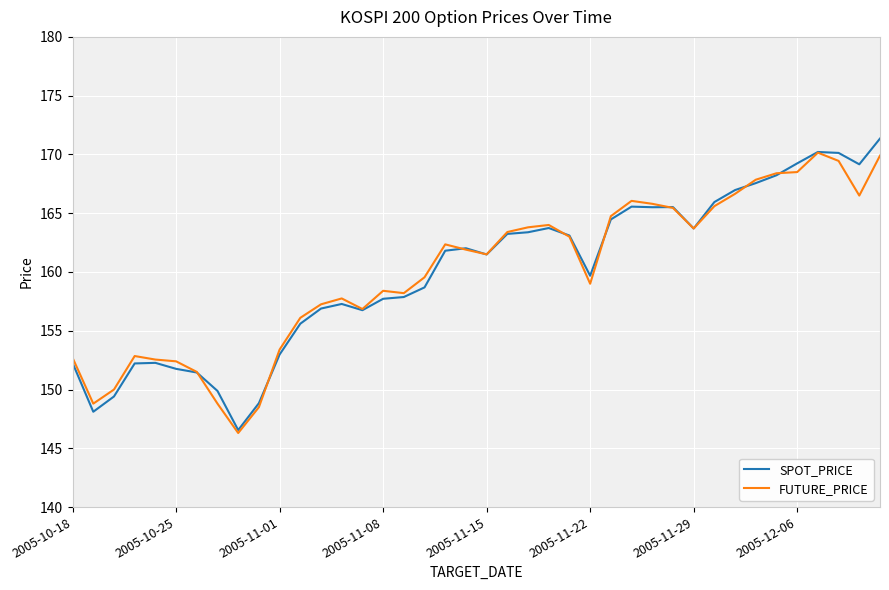

What is the smallest value displayed?

146.3